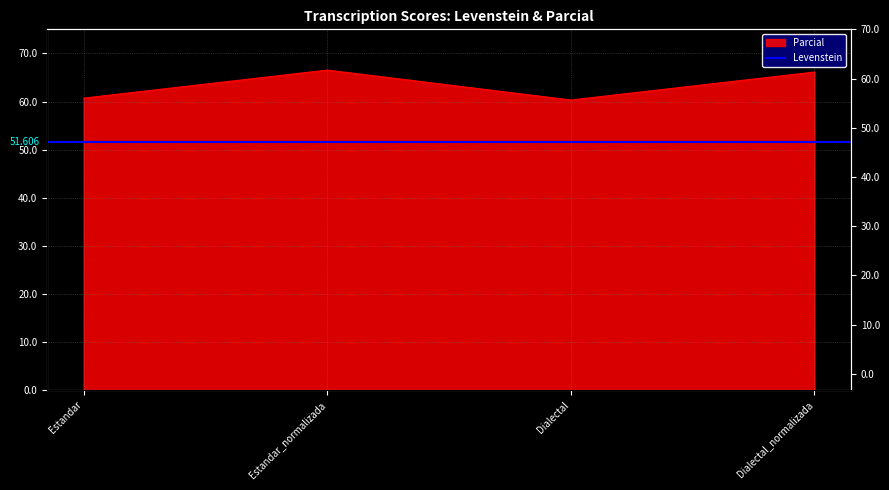

Is it true that the value at Dialectal_normalizada is 26.1?

False